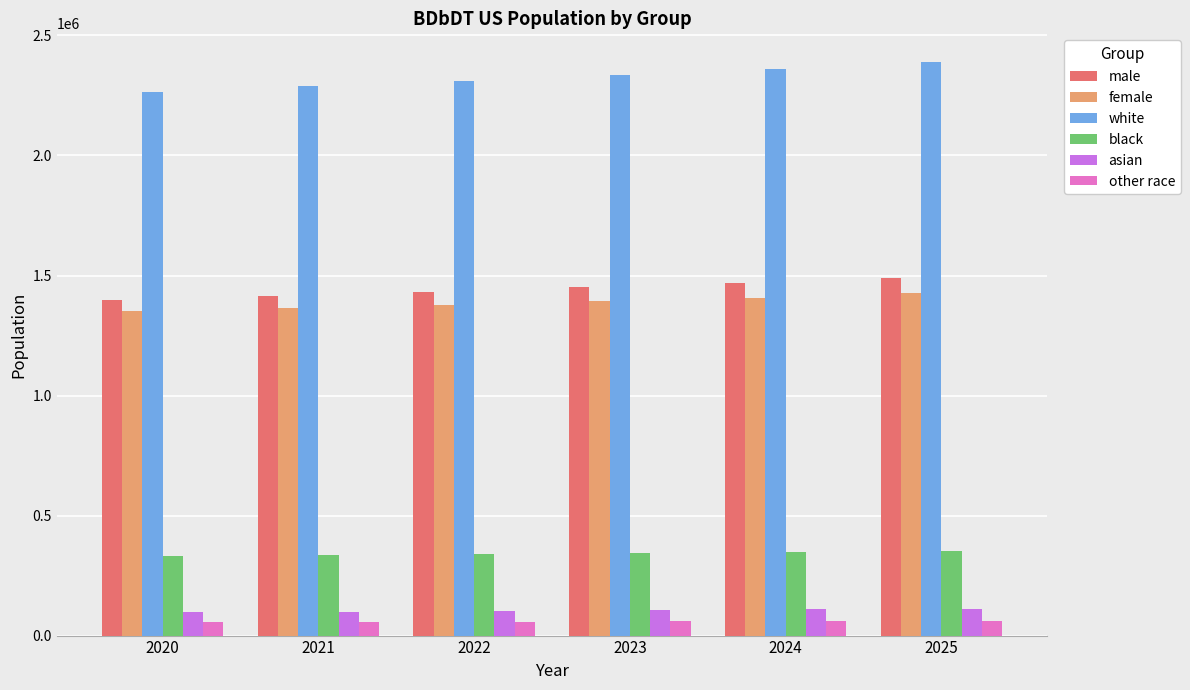

How many categories are shown in the chart?

6